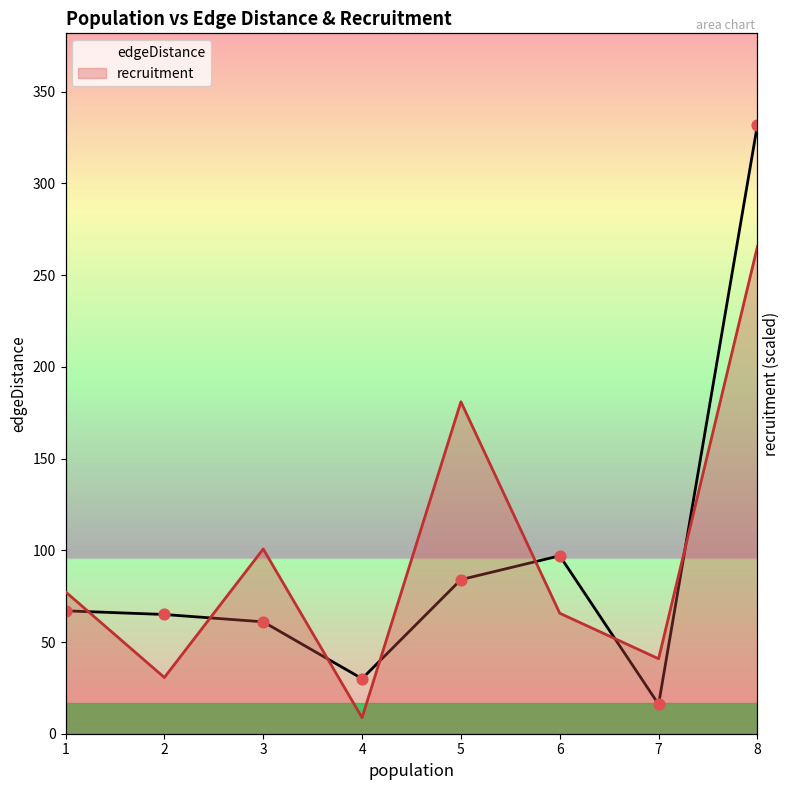

Which series reaches the maximum Y coordinate?

edgeDistance